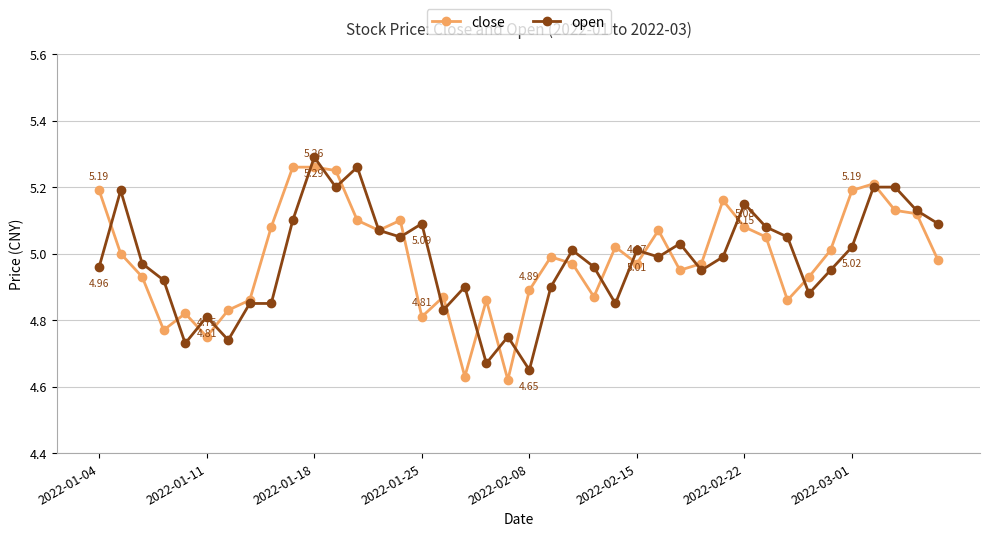

At how many categories does at least one series exceed 4?

40